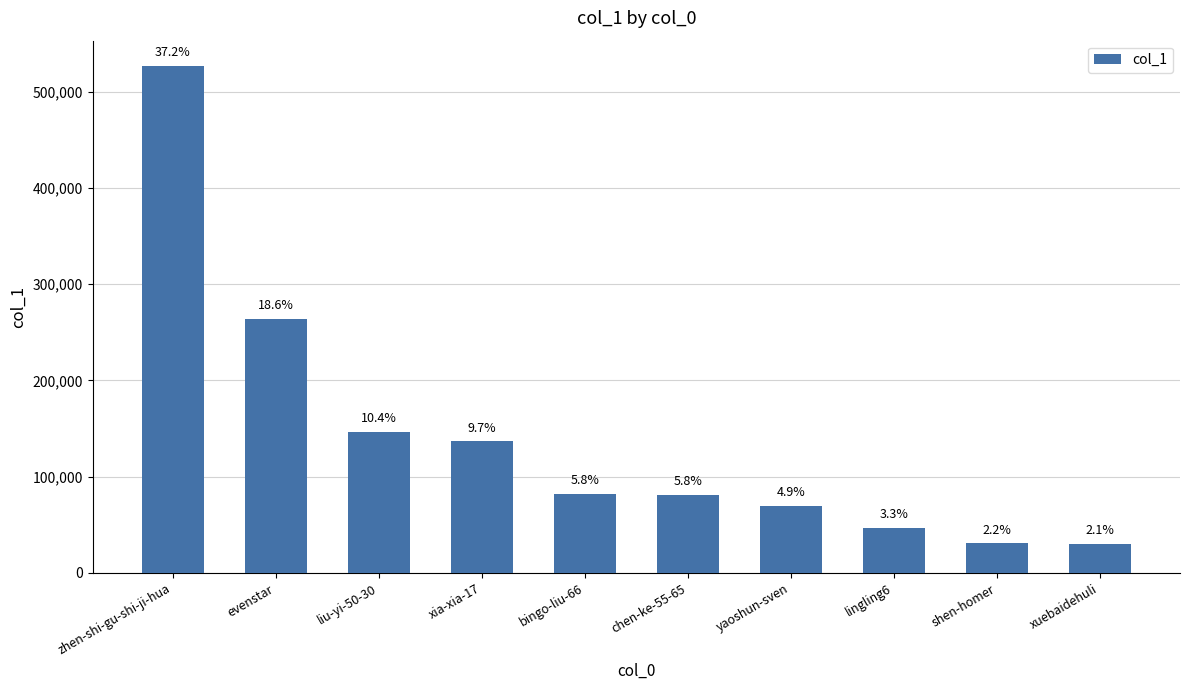

True or false: the data shows 46382 at xuebaidehuli.

False